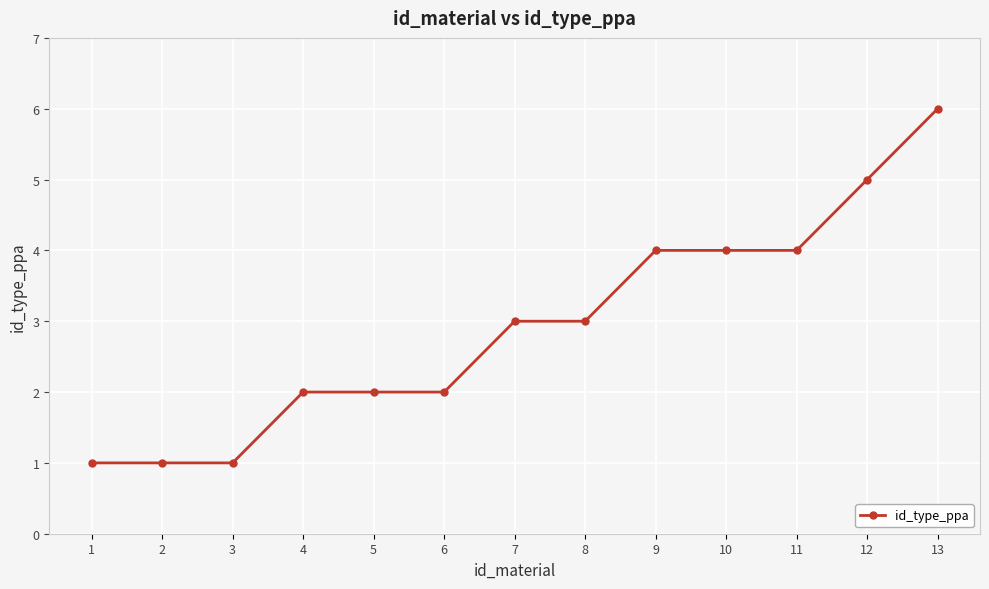

Which label corresponds to the largest value in the chart?

13